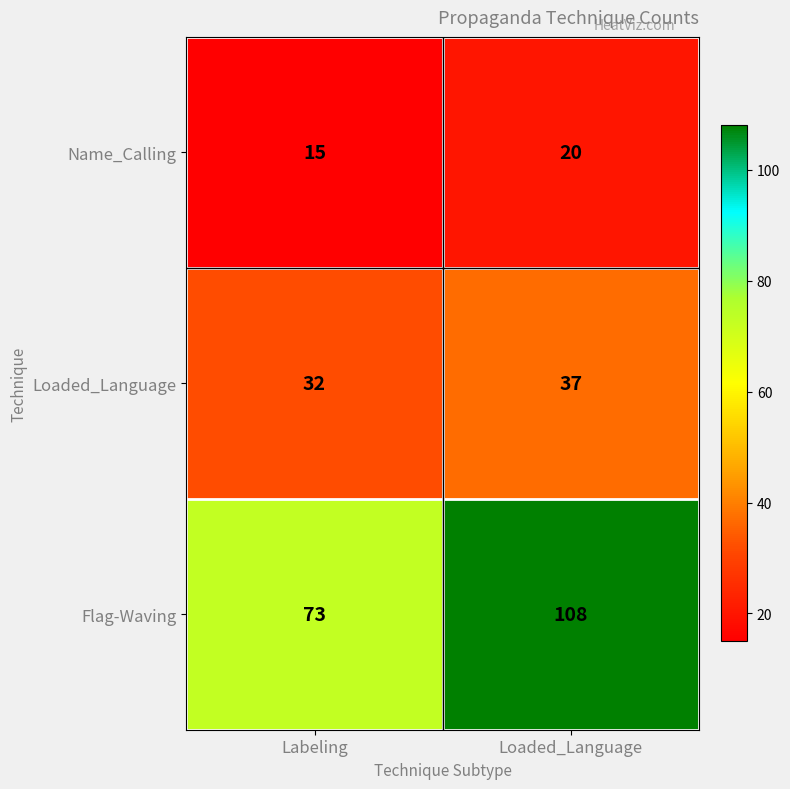

What is the total value across all series at Labeling?

120